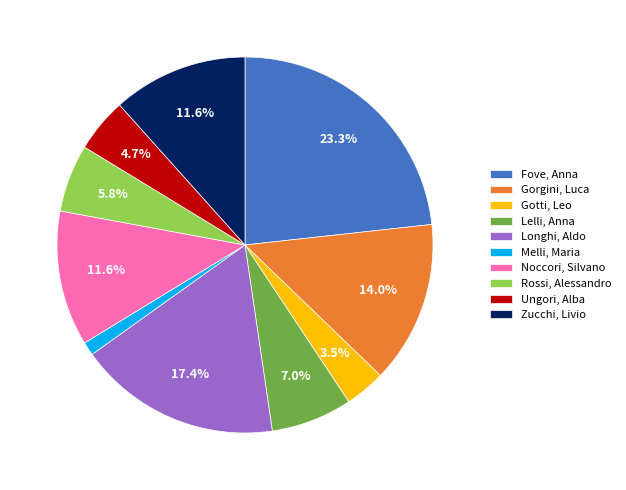

Count the number of slices in the pie.

10